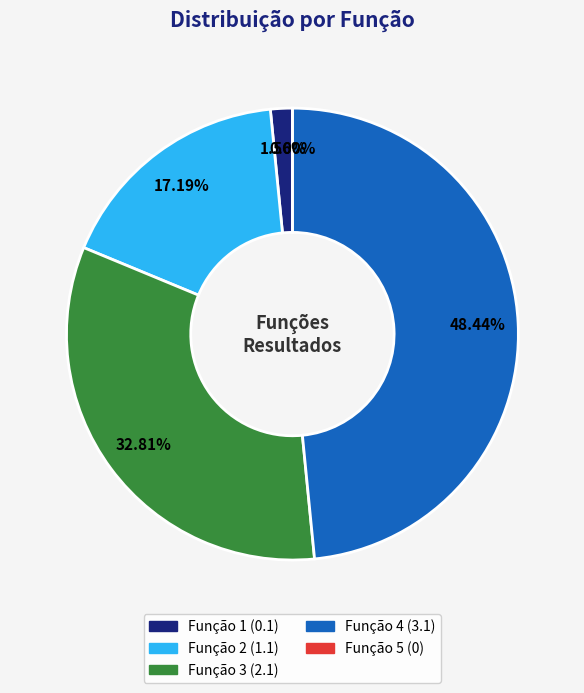

Rank the categories by value from highest to lowest.

Função 4, Função 3, Função 2, Função 1, Função 5